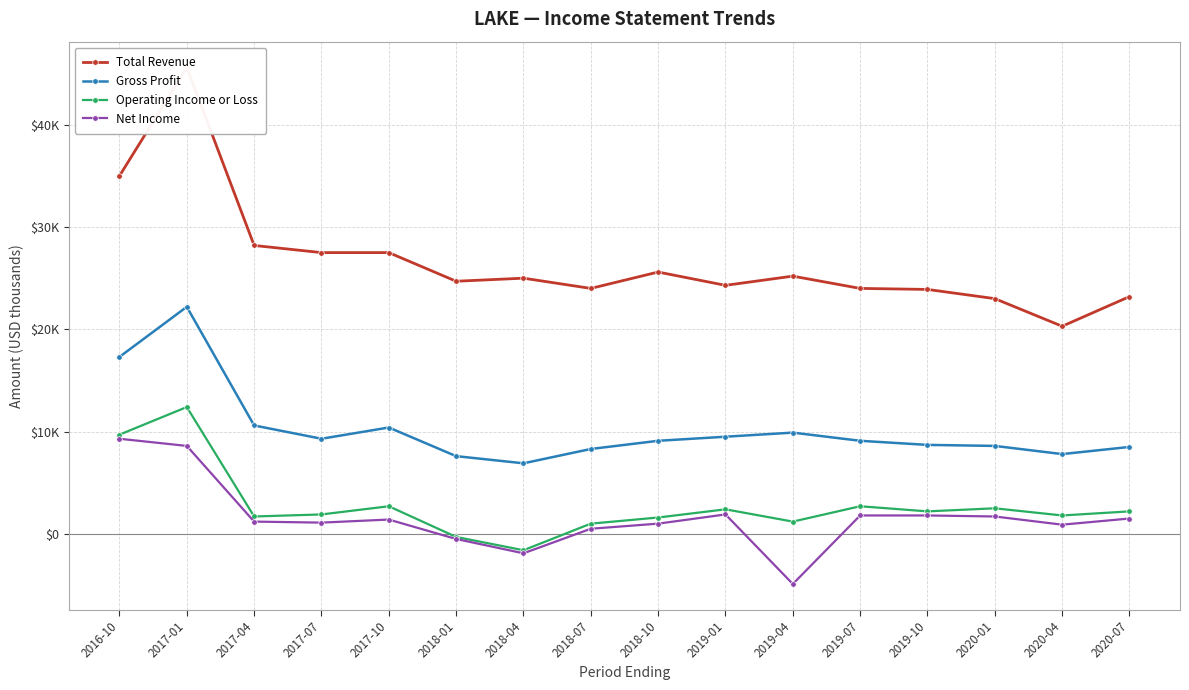

What value does the Net Income series have at 2019-01, to the nearest 10?

1900